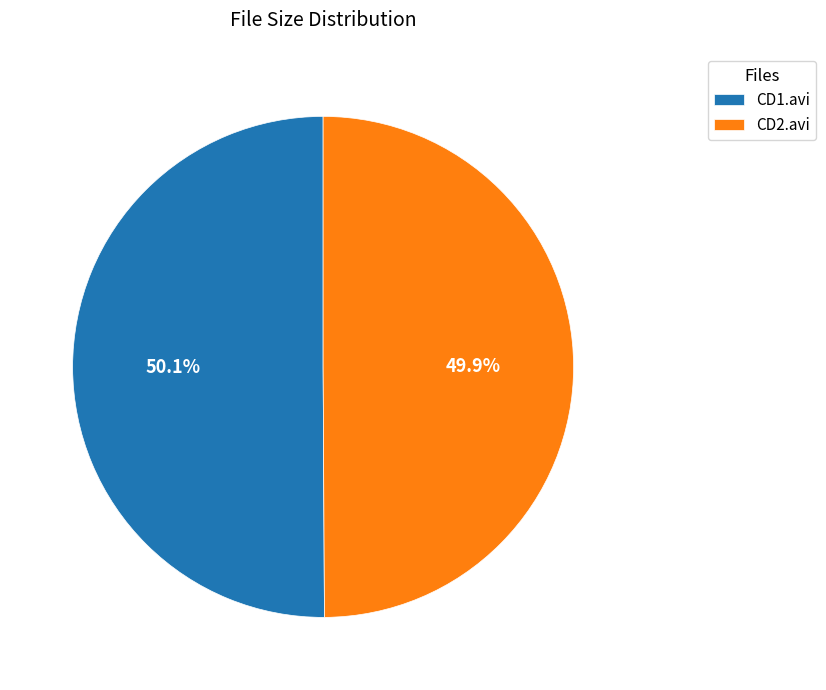

Is there any slice that represents more than half of the pie?

Yes